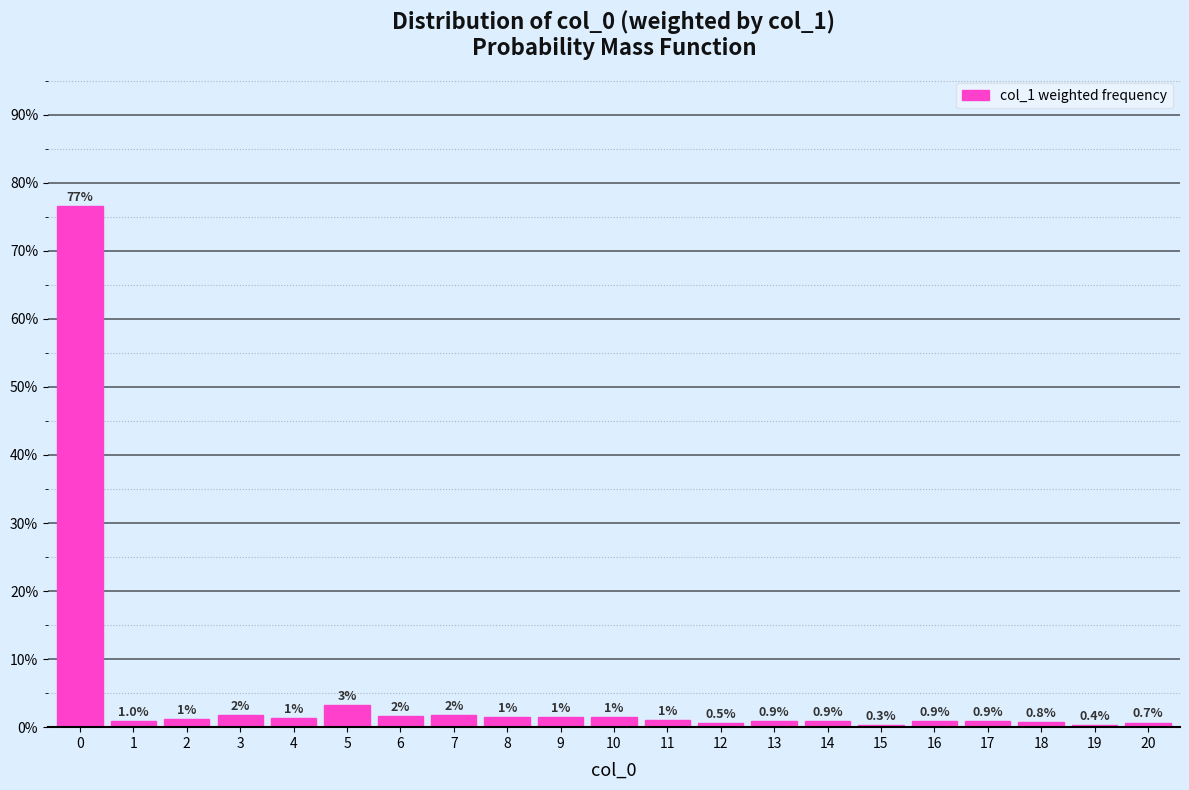

What is the value of the 16th bar from the left?

0.3